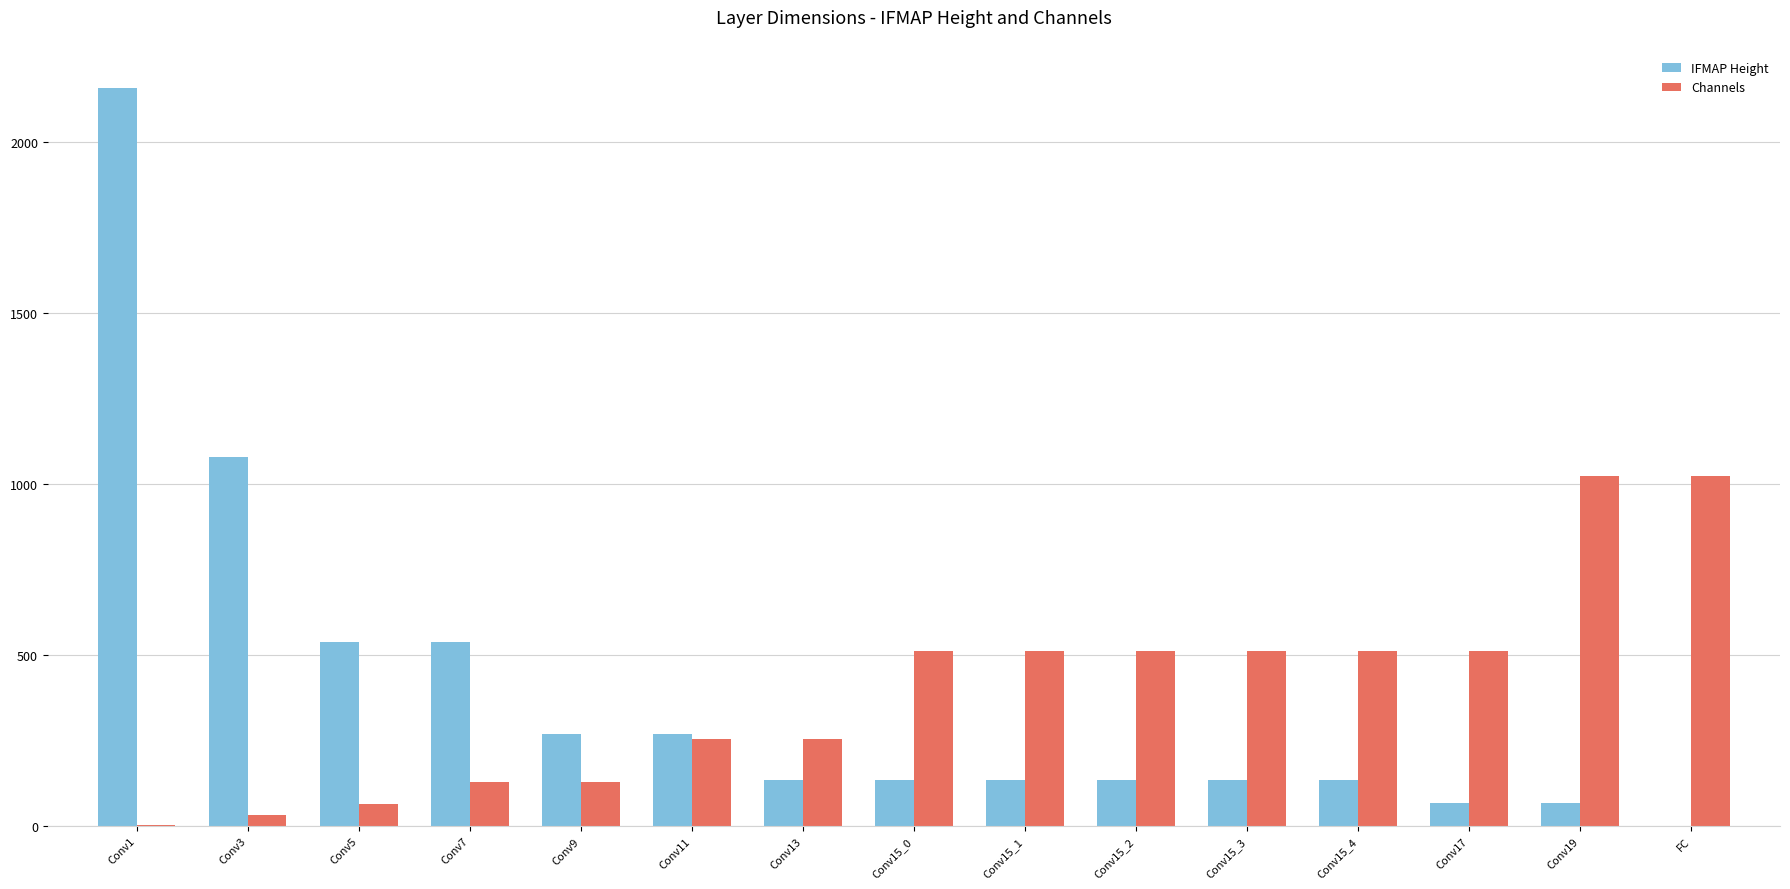

Reading left to right, what are all the values shown in this chart?

IFMAP Height: 2160	1080	540	540	270	270	135	135	135	135	135	135	67	67	1
Channels: 3	32	64	128	128	256	256	512	512	512	512	512	512	1024	1024